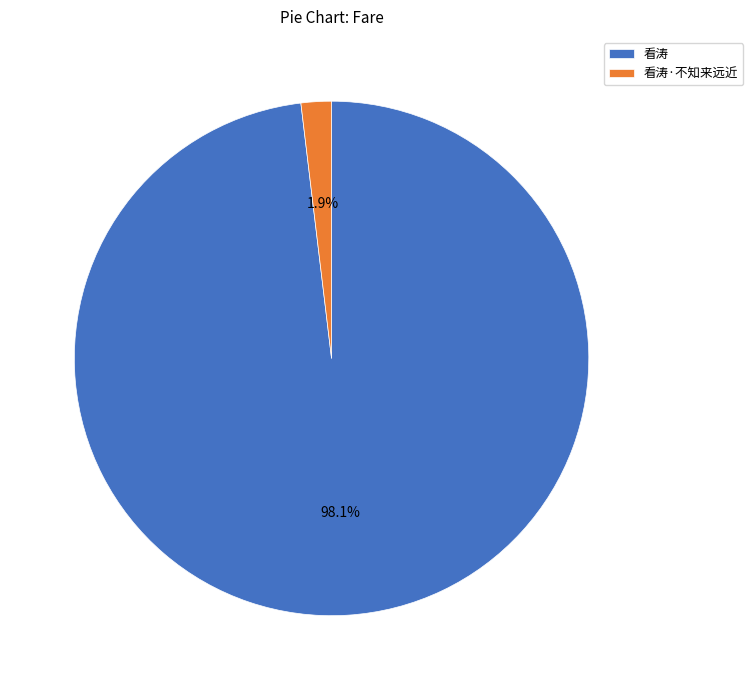

To the nearest percent, what is the combined percentage of 看涛·不知来远近 and 看涛?

100%